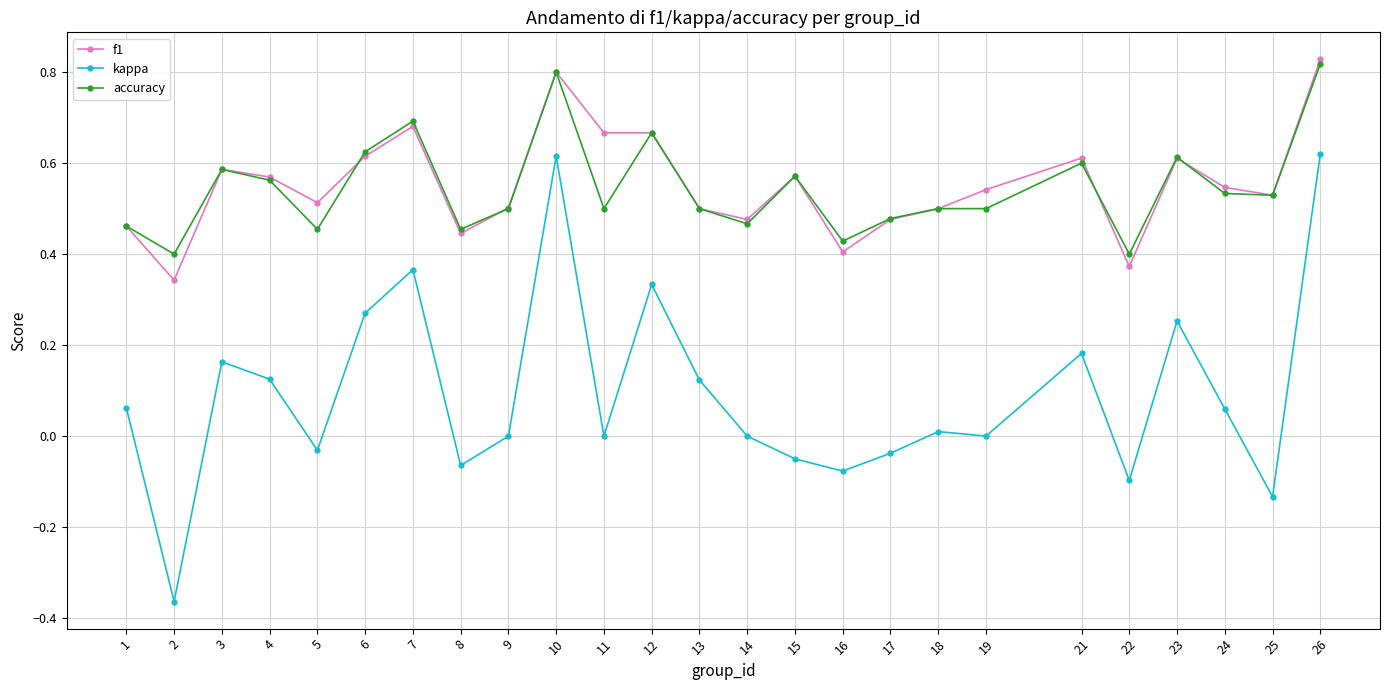

At how many categories does at least one series exceed 0?

25